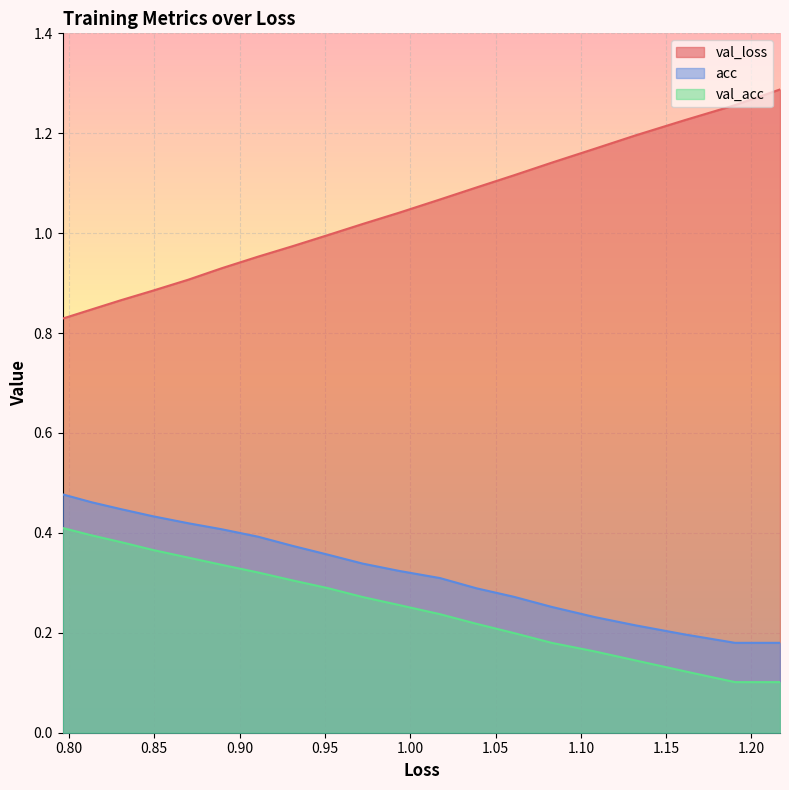

What is the sum of all val_loss values?

20.8